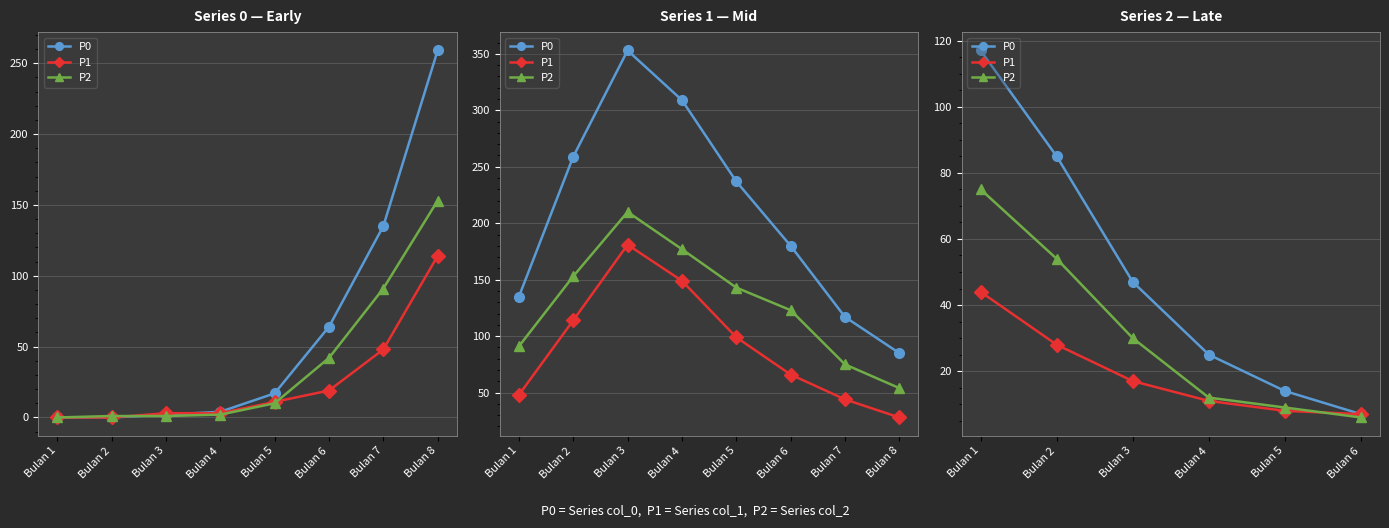

Count the number of data series in this chart.

3